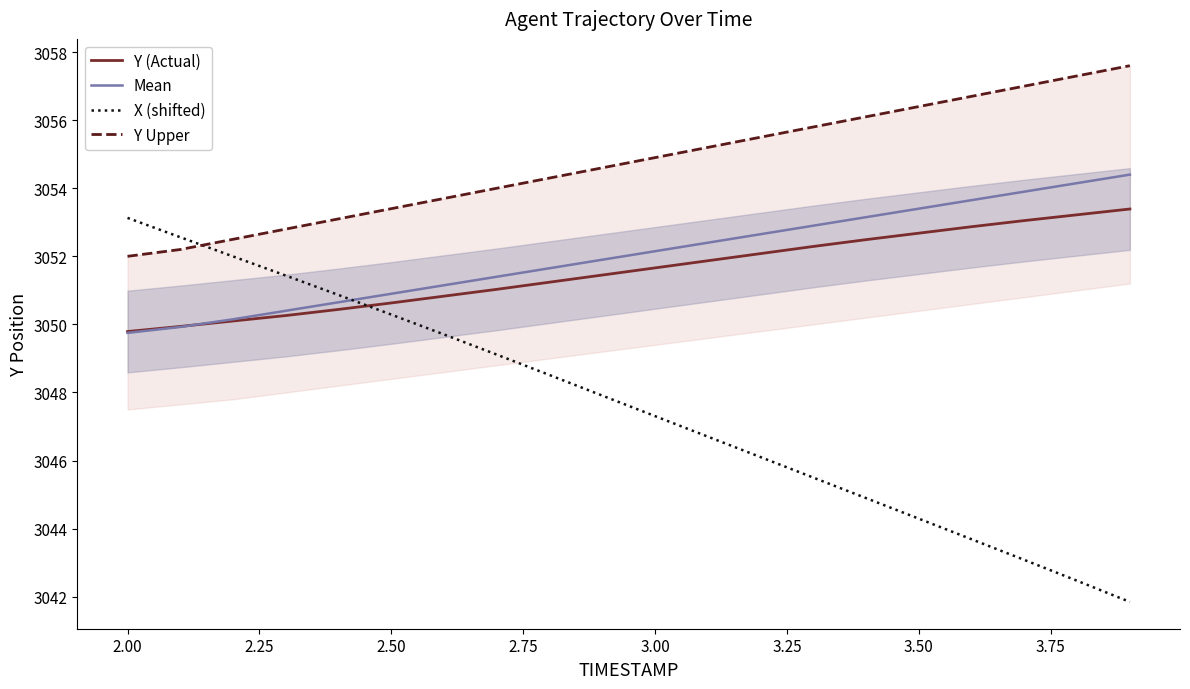

How many times do Mean and X (shifted) cross each other?

1